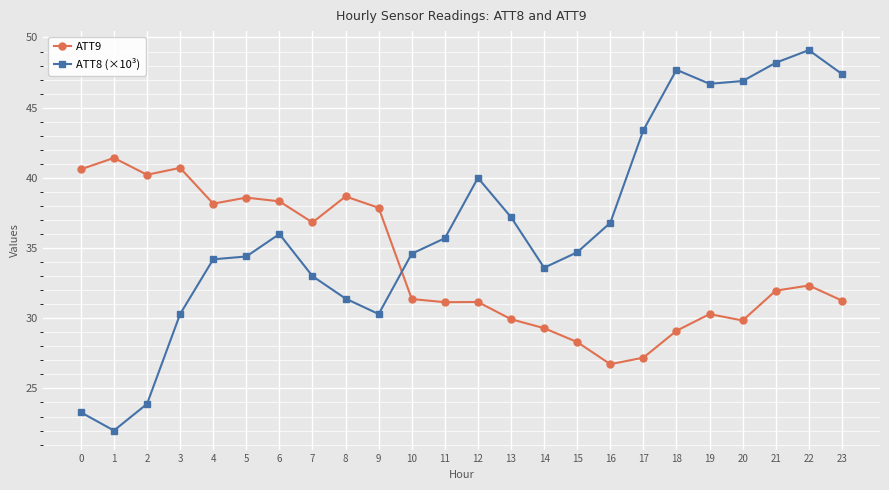

The ATT8 (×10³) series shows 66.2 at 19. True or false?

False